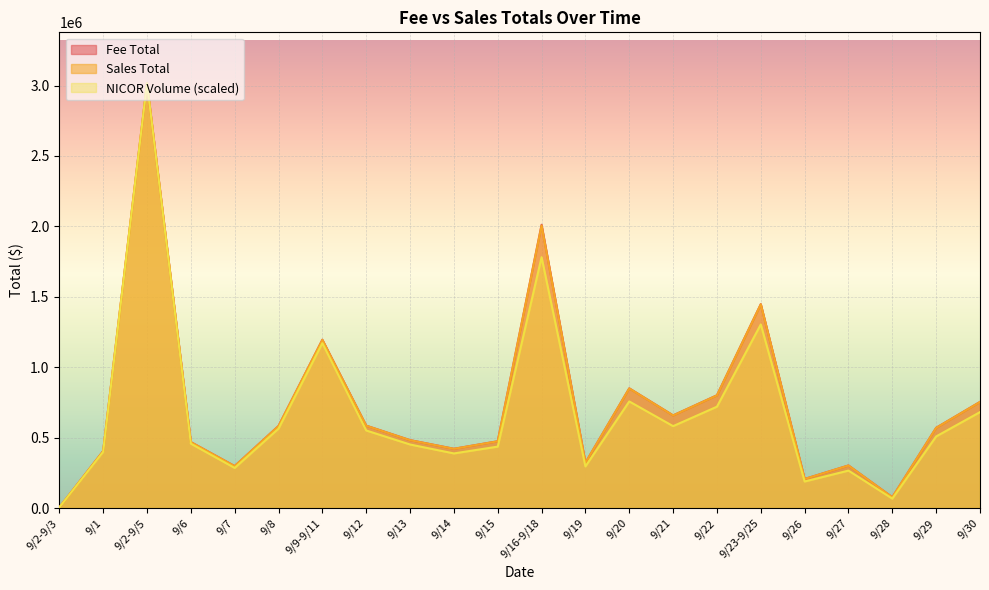

At which label does Sales Total first exceed 569316?

9/2-9/5